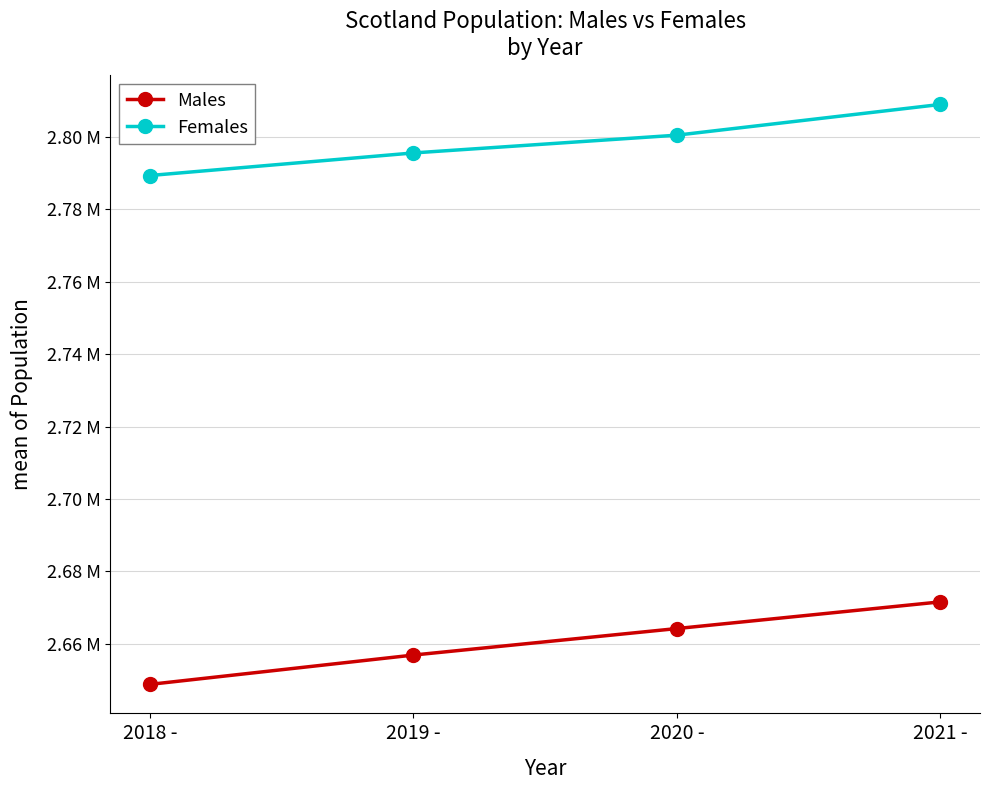

Reading left to right, transcribe all the data shown in this chart.

Males: 2648751	2656855	2664180	2671553
Females: 2789349	2795589	2800499	2808991